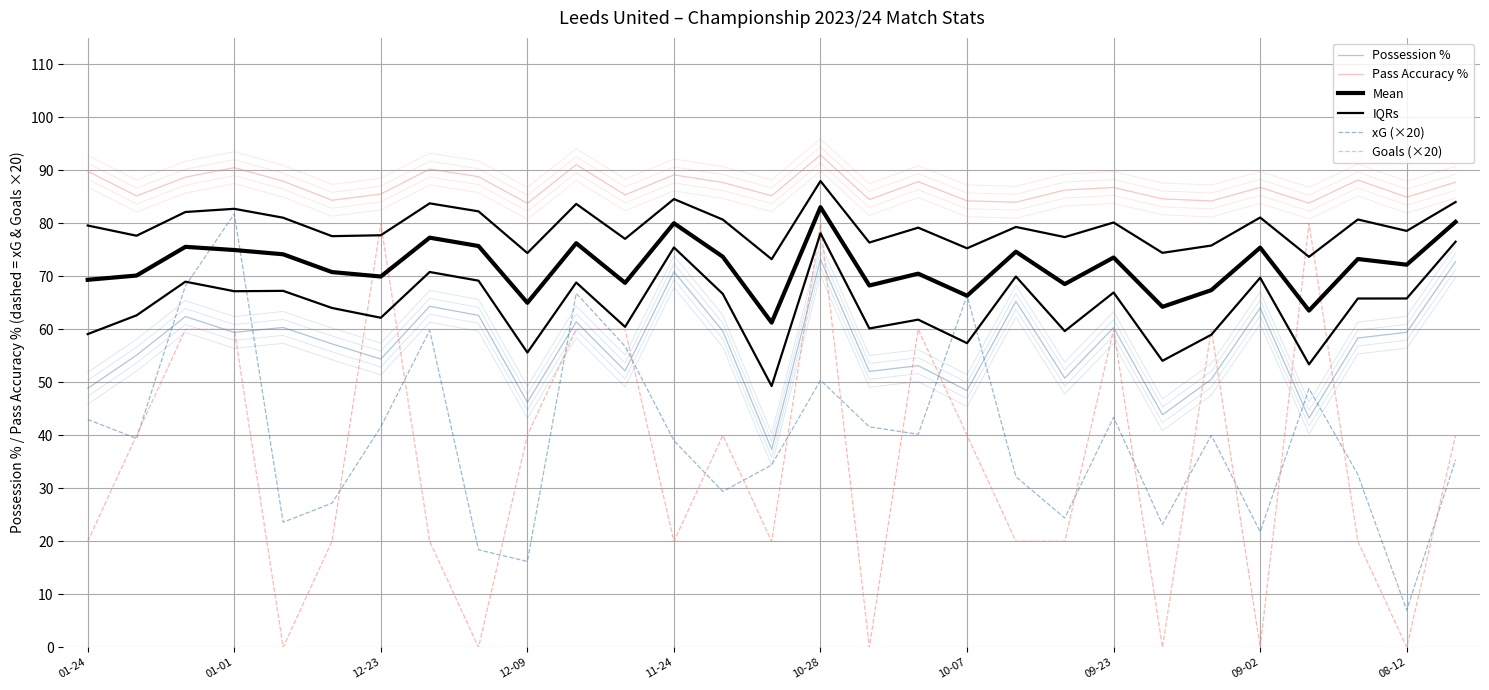

How many values in the Mean series are below 72?

14